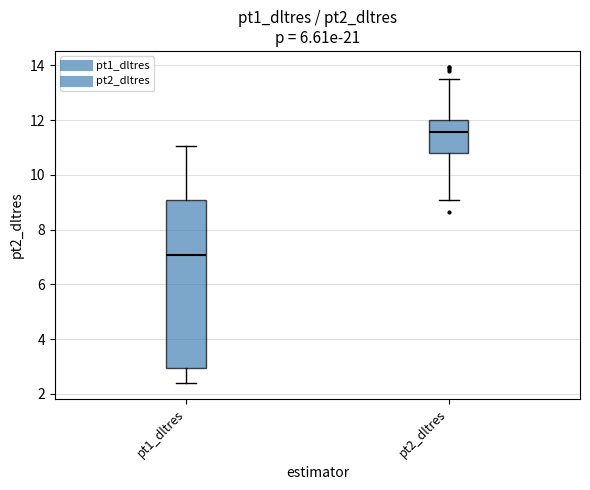

Reading left to right, read every box against the y-axis: the position of its median line, the range the box covers, and the ends of its whiskers. The values are not printed on the chart, so give them approximately, as read against the axis.

pt1_dltres: median 7.0, box 3.0 to 9.0, whiskers 2.4 to 11.0
pt2_dltres: median 11.6, box 10.8 to 12.0, whiskers 9.0 to 13.6